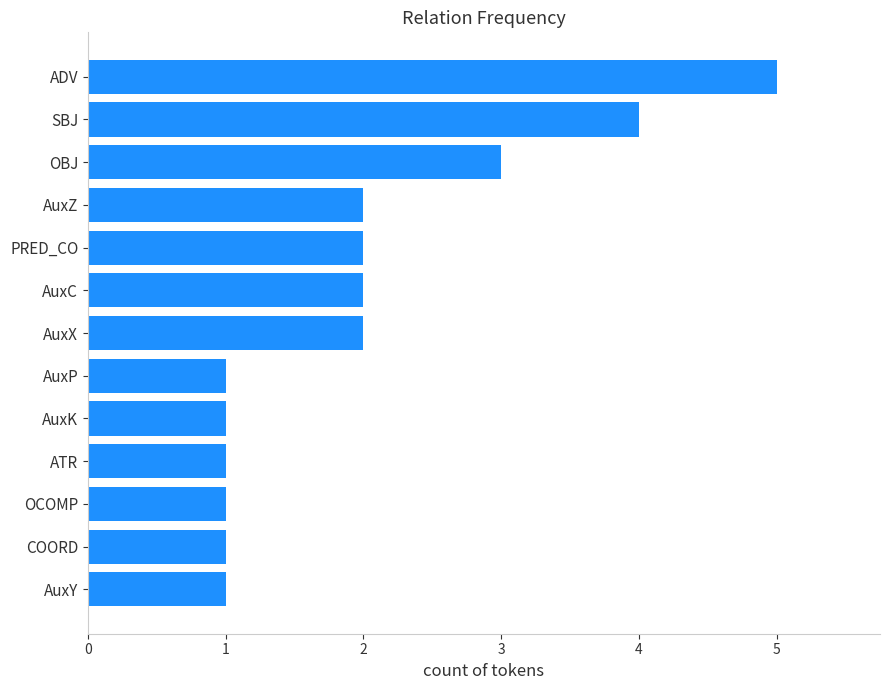

What is the ratio of the value at OCOMP to the value at ATR?

1.0